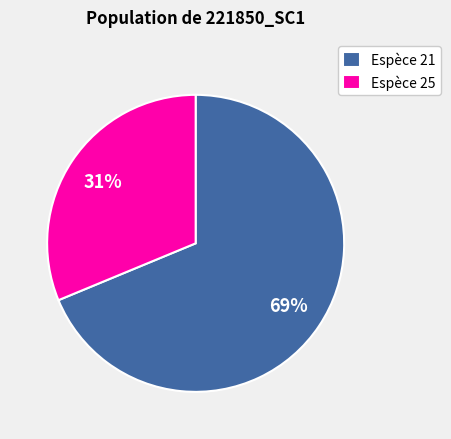

Is there any slice that represents more than half of the pie?

Yes